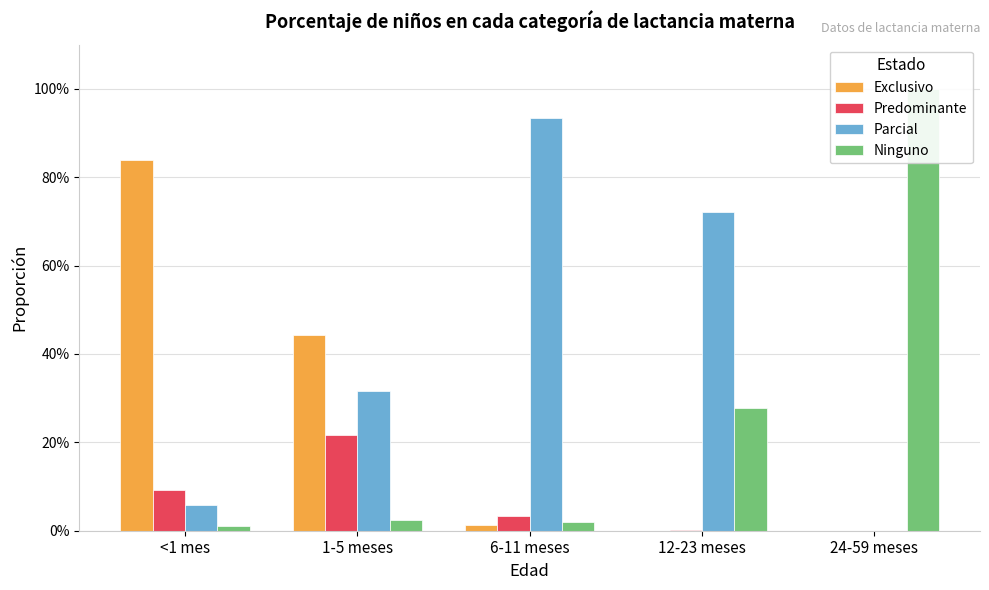

Count the number of data series in this chart.

4